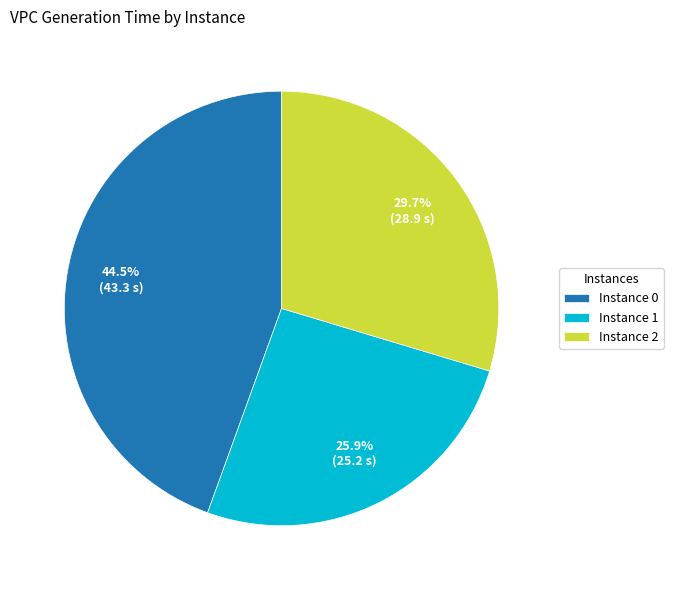

Which has a higher value, Instance 0 or Instance 2?

Instance 0